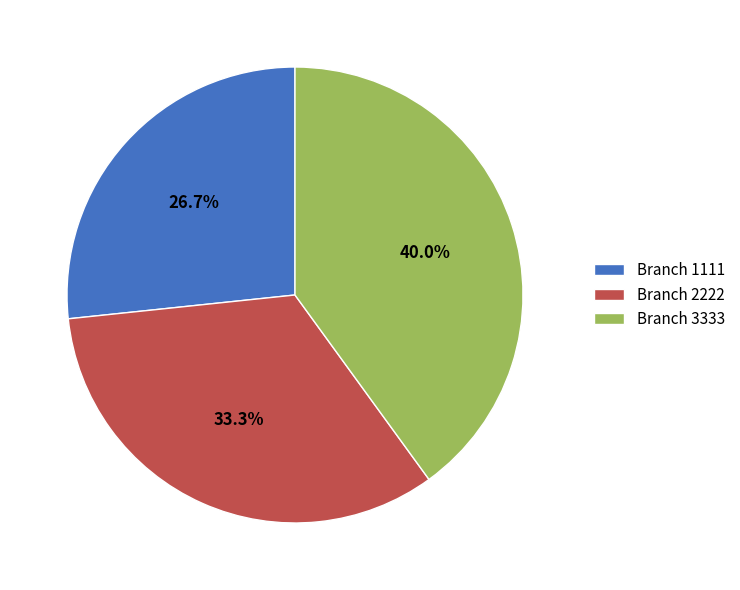

Which category has the biggest portion of the pie?

Branch 3333